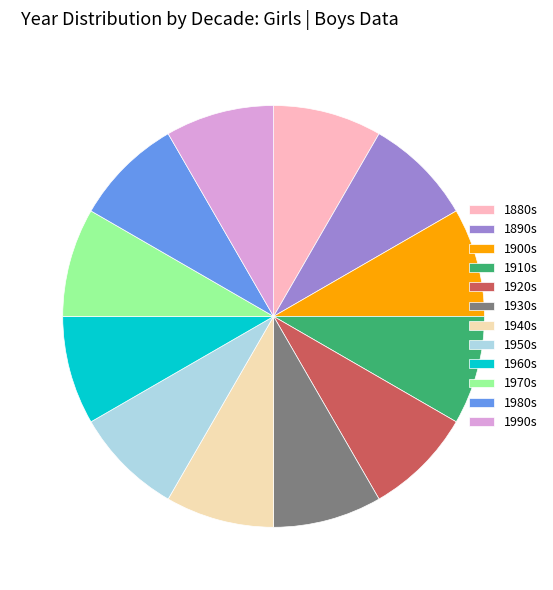

The 1880s slice represents 8% of the pie. True or false?

True